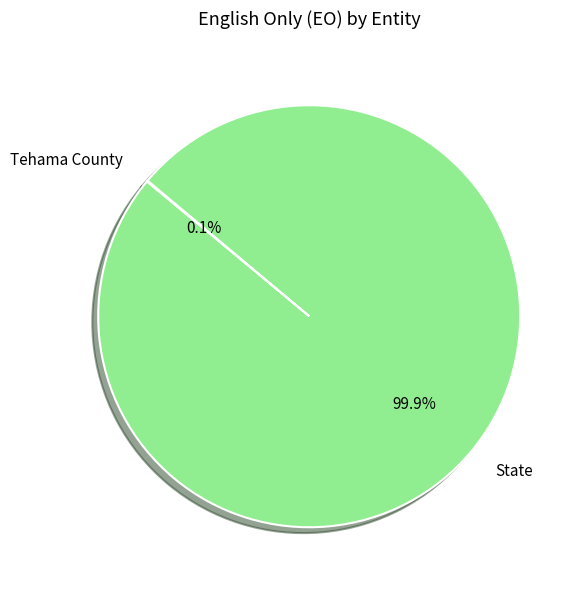

To the nearest percent, what is the average slice percentage?

50%